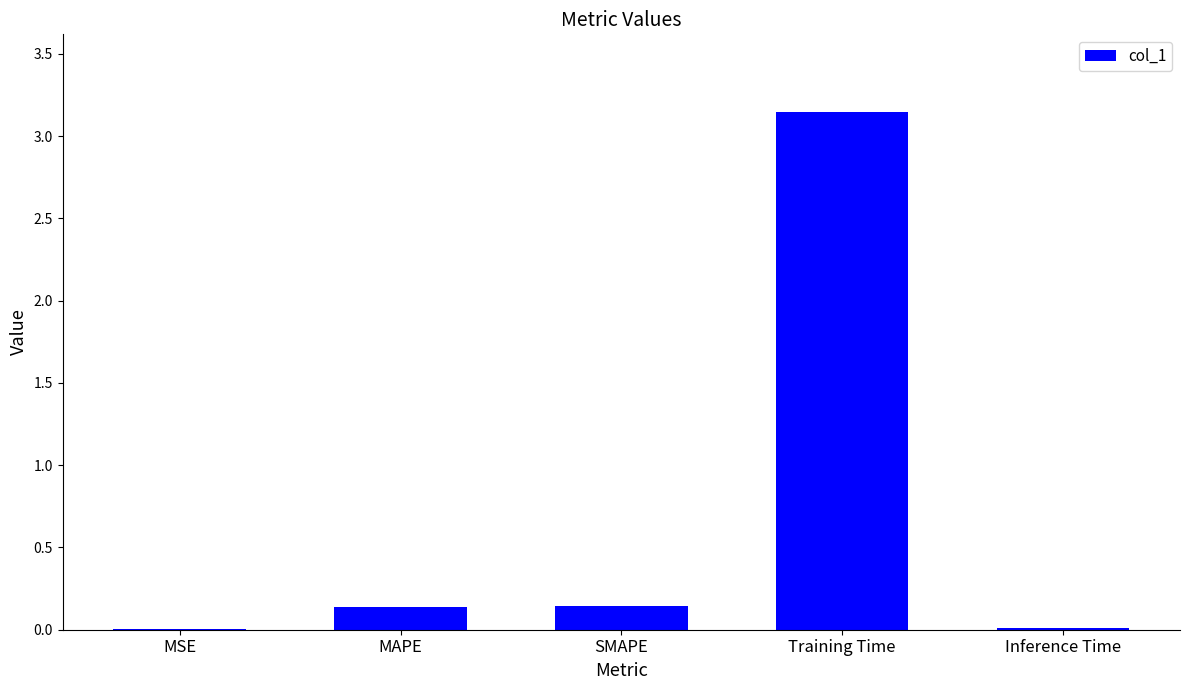

At which category does the chart reach its peak across all series?

Training Time